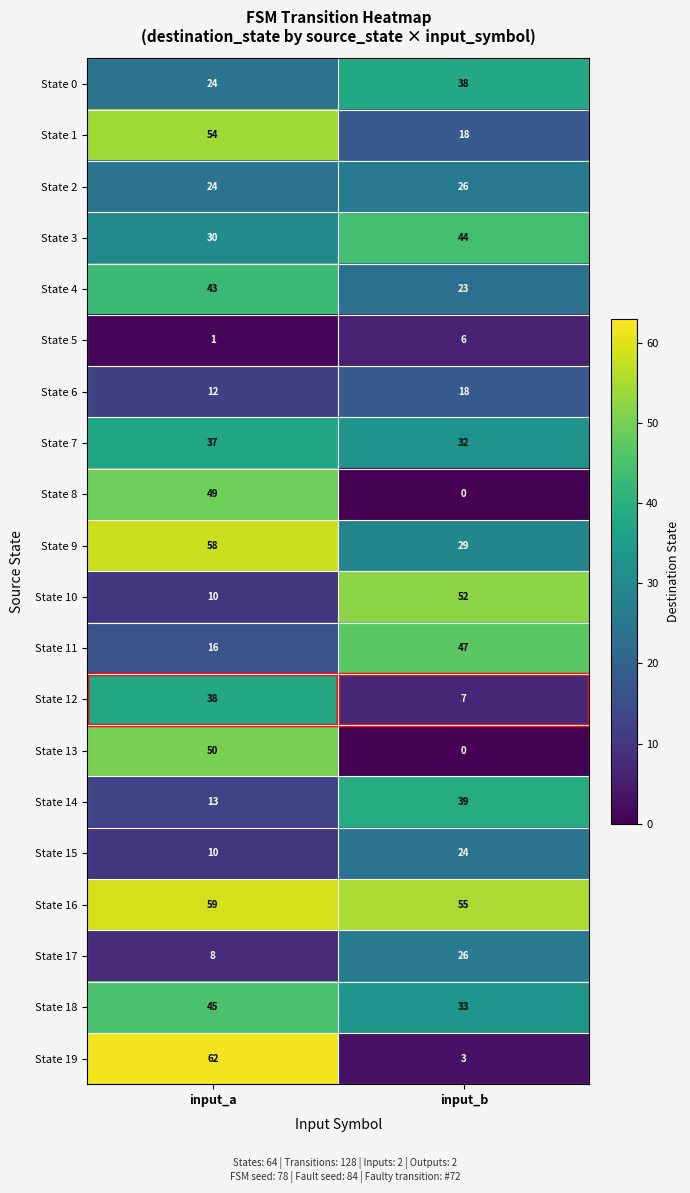

What is the total value across all series at input_b?

520